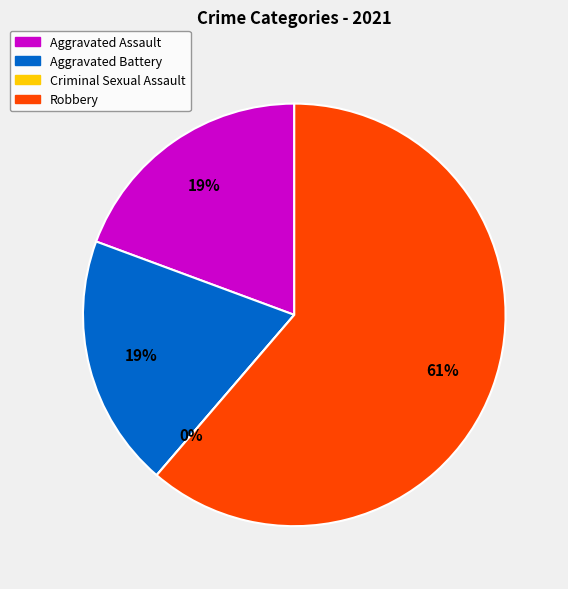

What is the change in value from Aggravated Assault to Criminal Sexual Assault?

-6